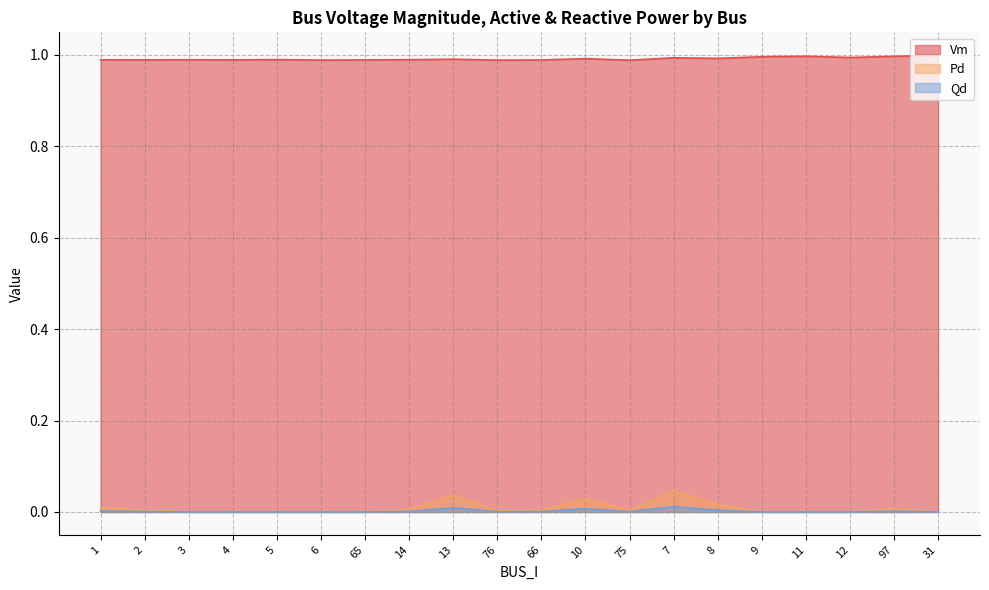

Which has a higher value, 6 or 2?

2